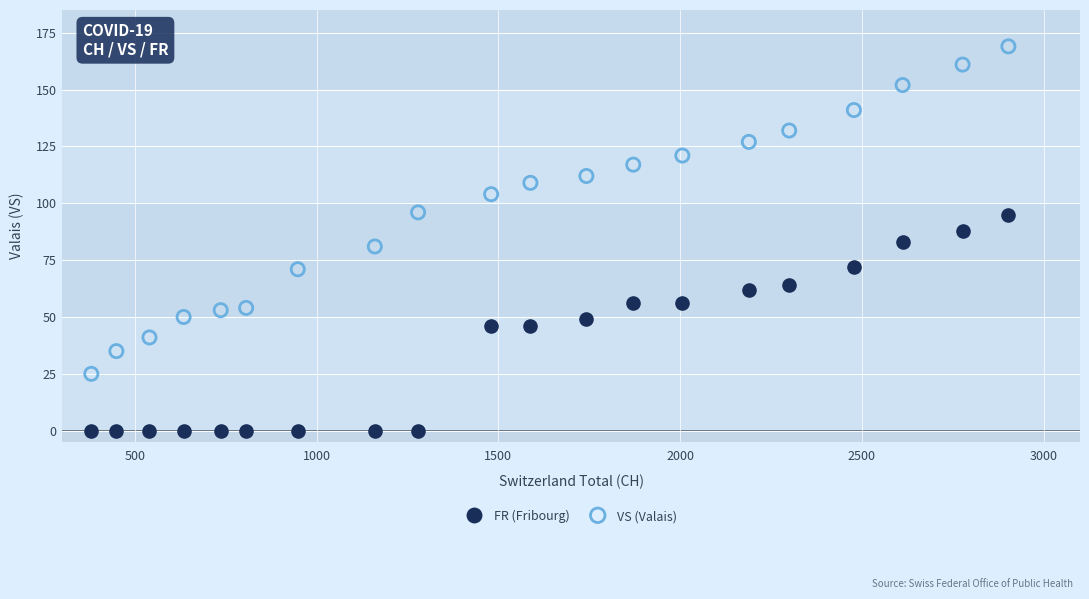

Which series contains the lowest Y value?

FR (Fribourg)